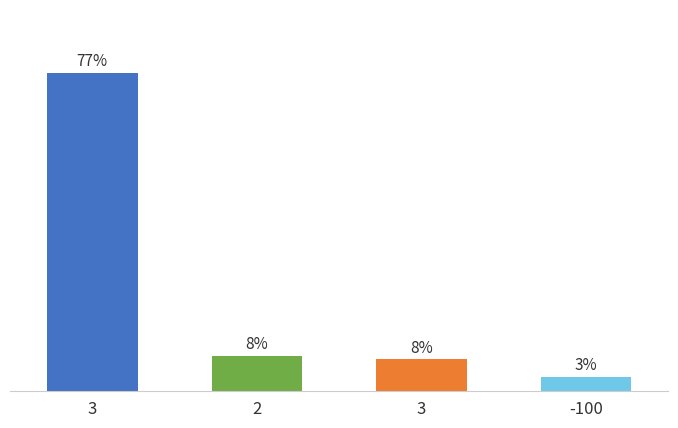

Does the chart contain any negative values?

No